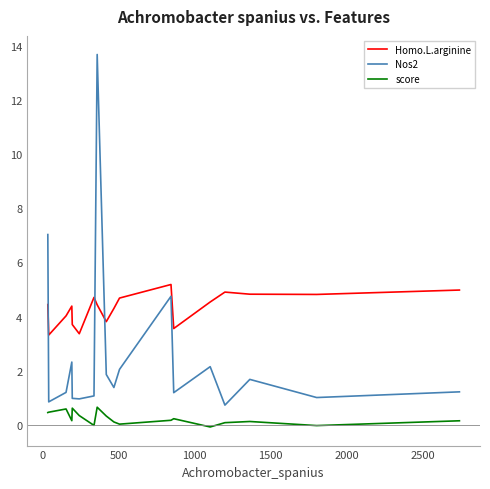

Rank the series by their average value, from lowest to highest.

score, Nos2, Homo.L.arginine